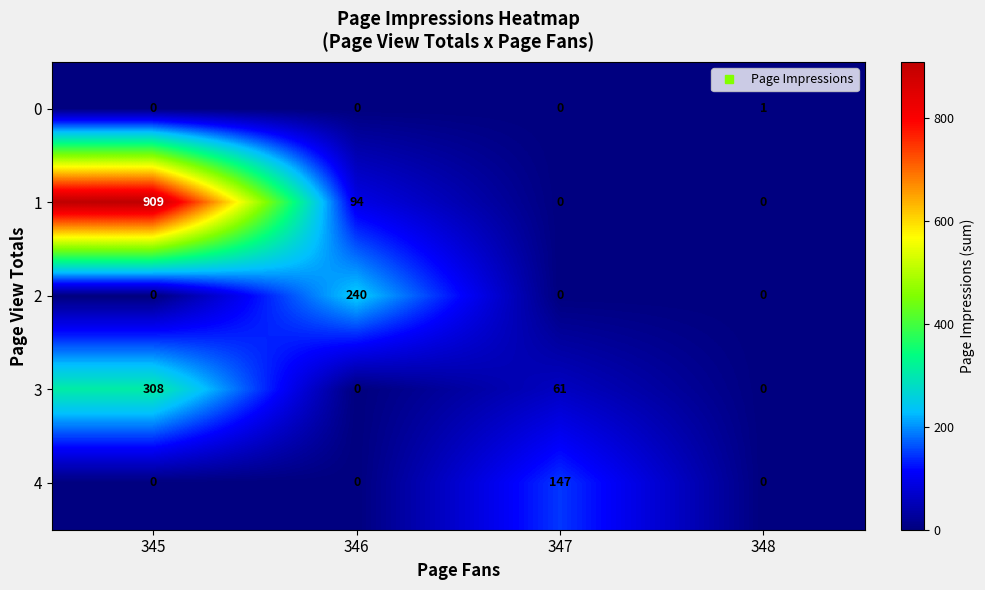

Count the 0 values in the range 0 to 1.

4